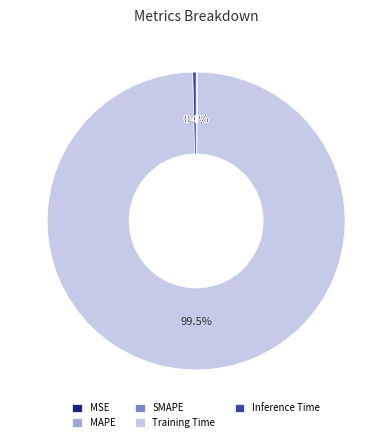

Is there a majority slice in this chart?

Yes